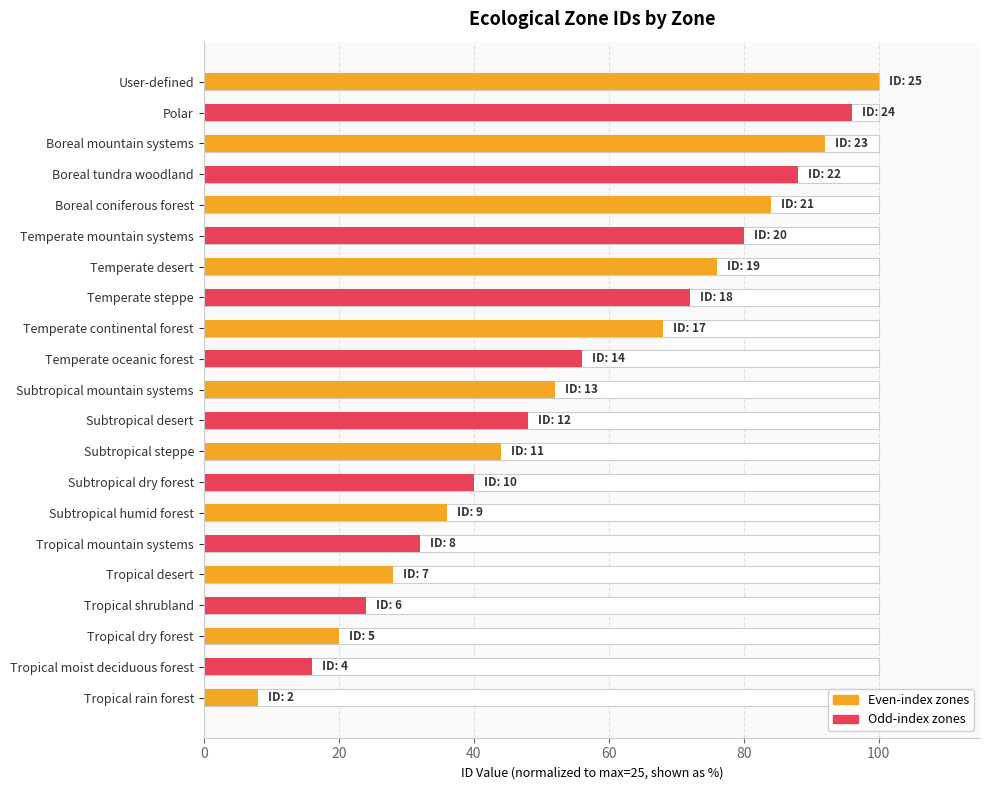

How many values are below 52?

10